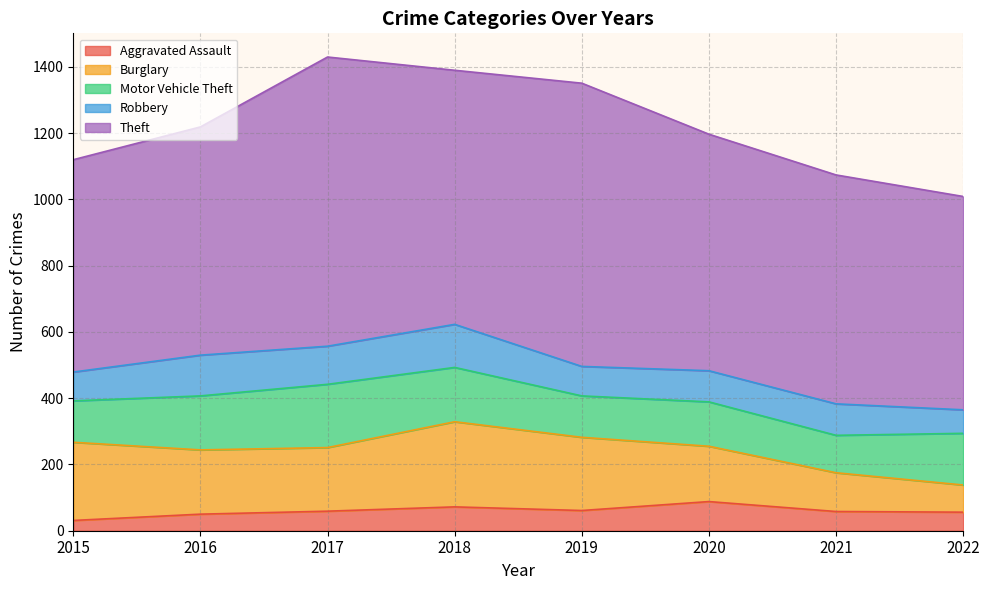

What is the average value of the Robbery series?

100